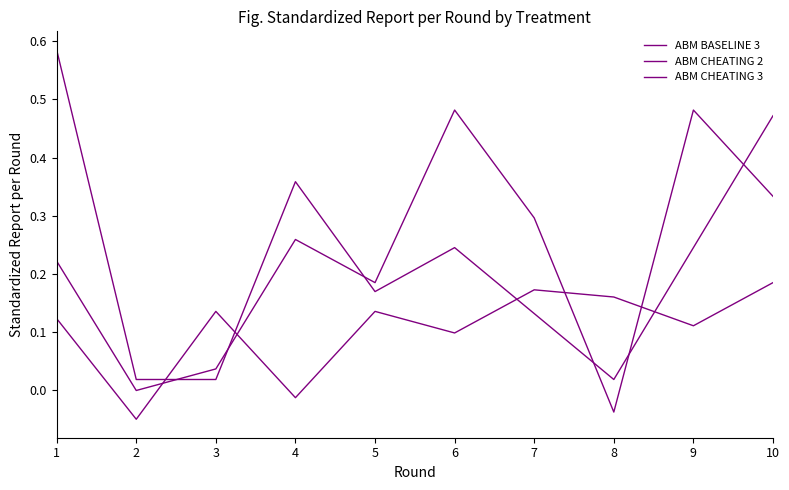

What is the highest value of the ABM CHEATING 3 series?

0.6